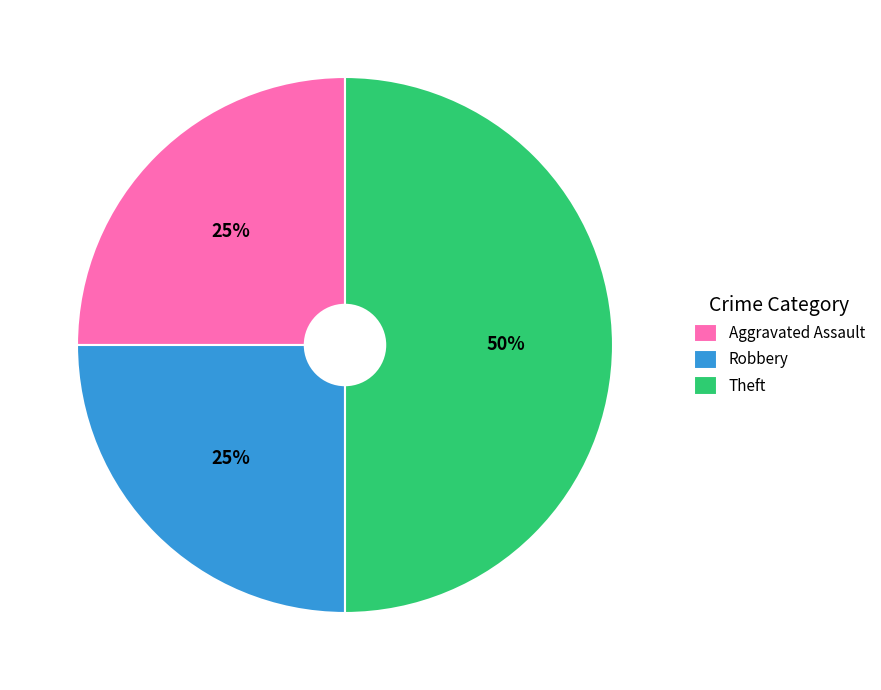

Is it true that Robbery is 25% of the pie?

True